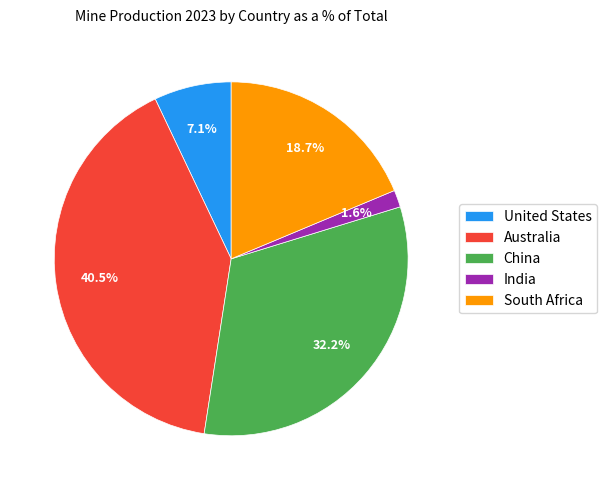

To the nearest percent, what is the average slice percentage?

20%